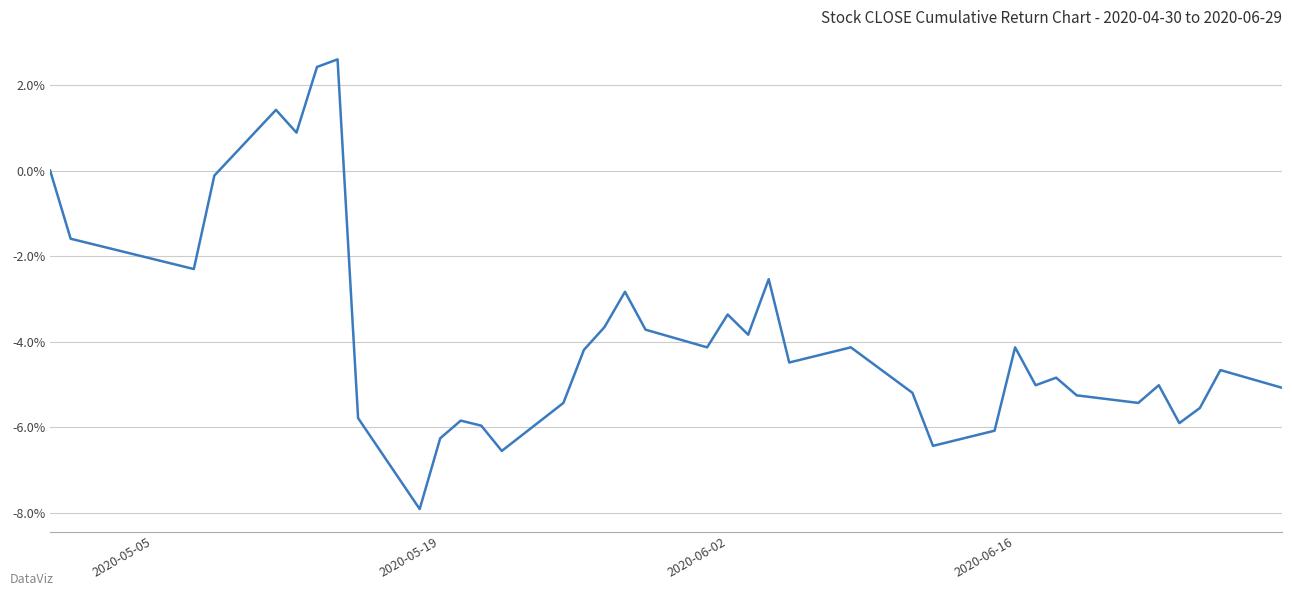

What is the minimum value shown in the chart?

-7.9